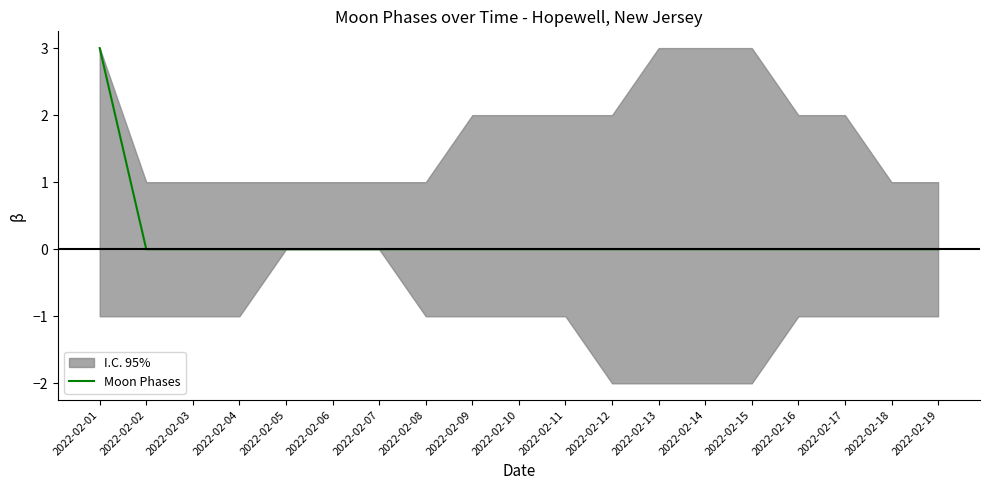

True or false: the data has more than 0 interior local peaks.

False